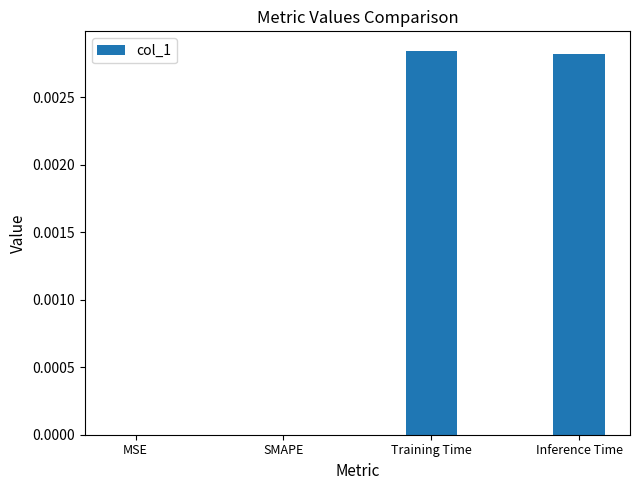

The chart shows a value of 0.0 at MSE. True or false?

True